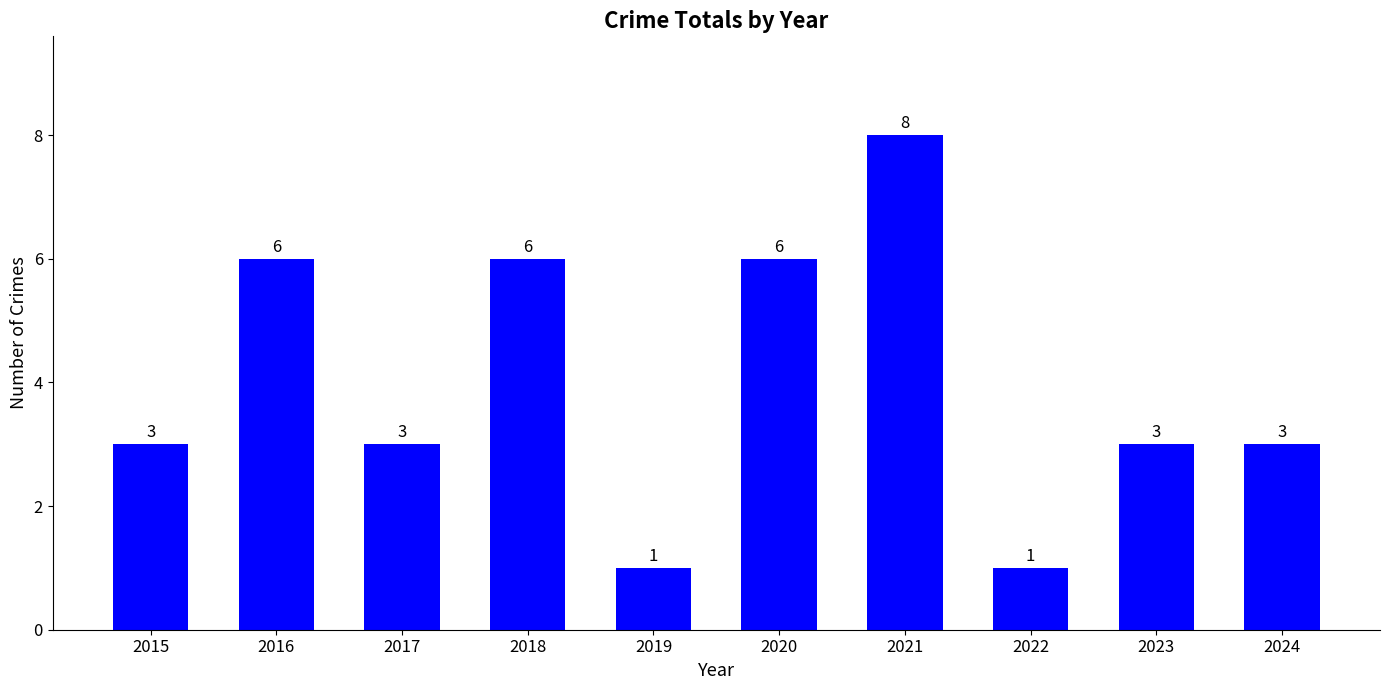

Which label corresponds to the largest value in the chart?

2021